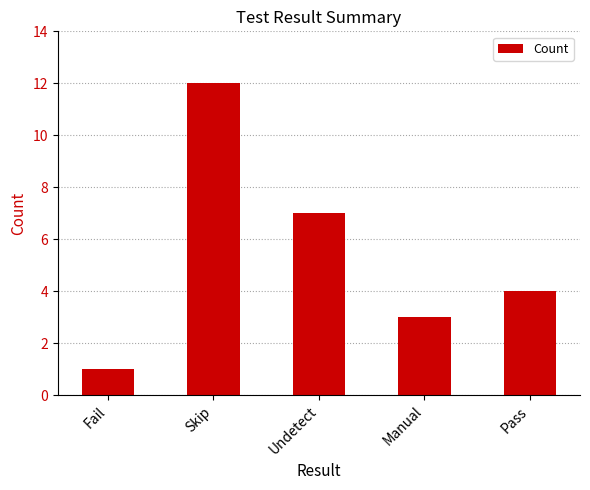

How many bars are there in total?

5